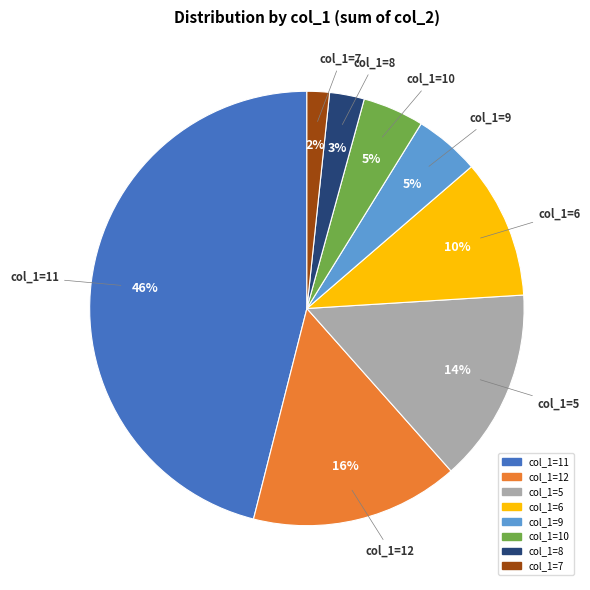

Count the number of slices in the pie.

8